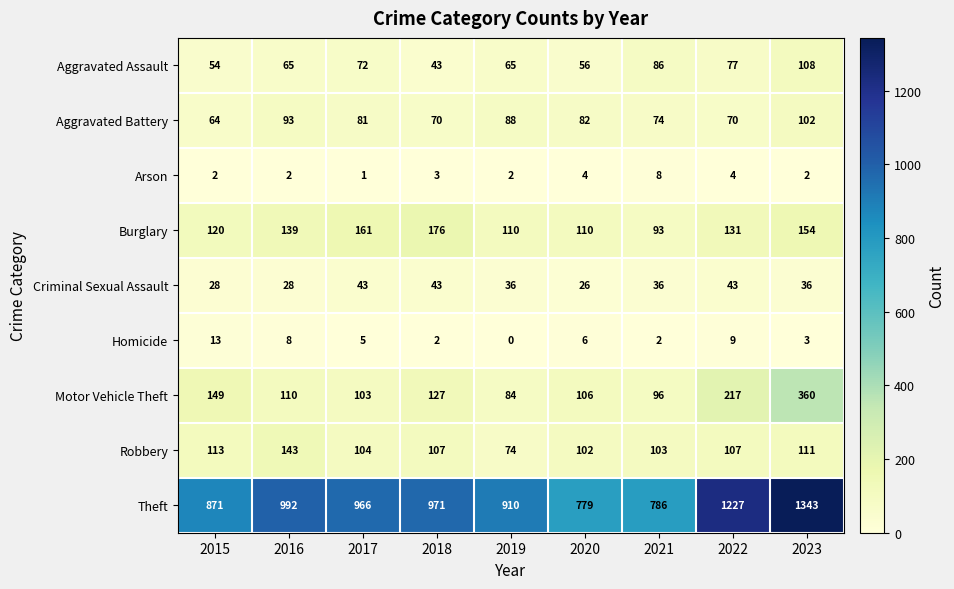

True or false: Motor Vehicle Theft has a value of 360 at 2023.

True